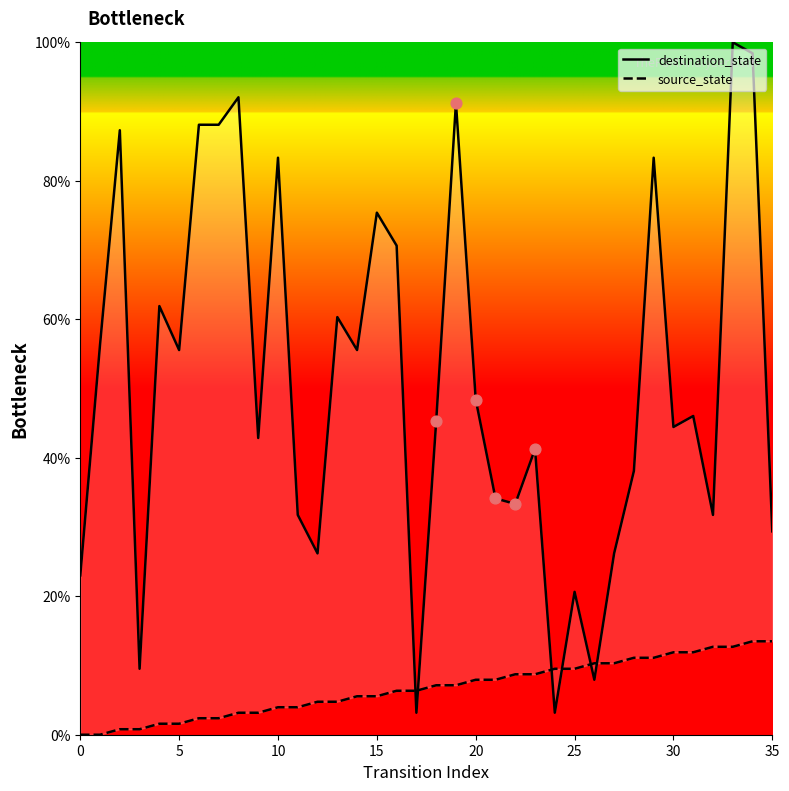

At how many categories does at least one series exceed 3?

36